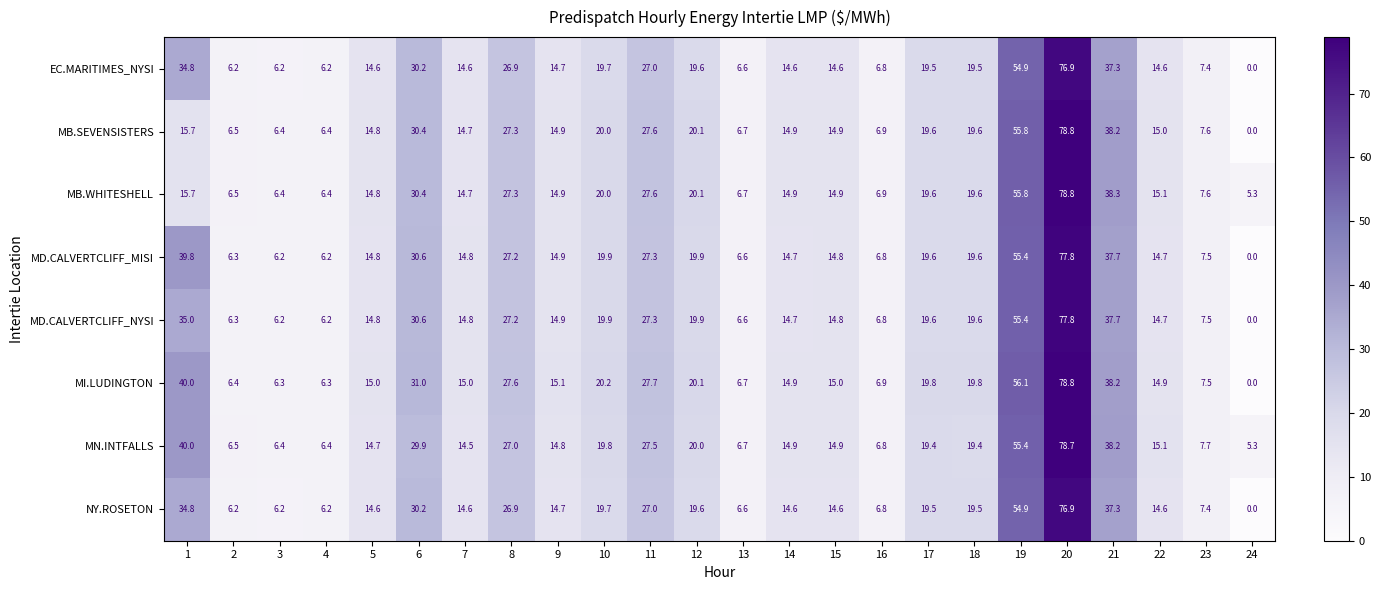

What is the spread (max minus min) of values at 11?

0.7